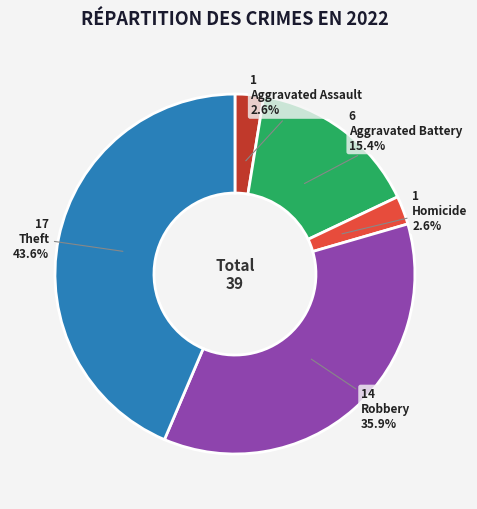

Is there any slice that represents more than half of the pie?

No